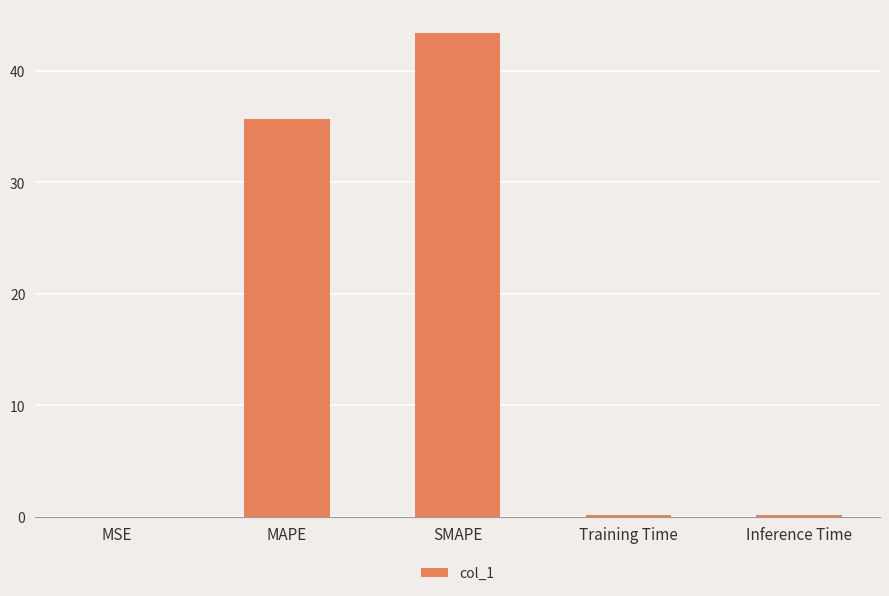

What is the maximum value shown in the chart?

43.4